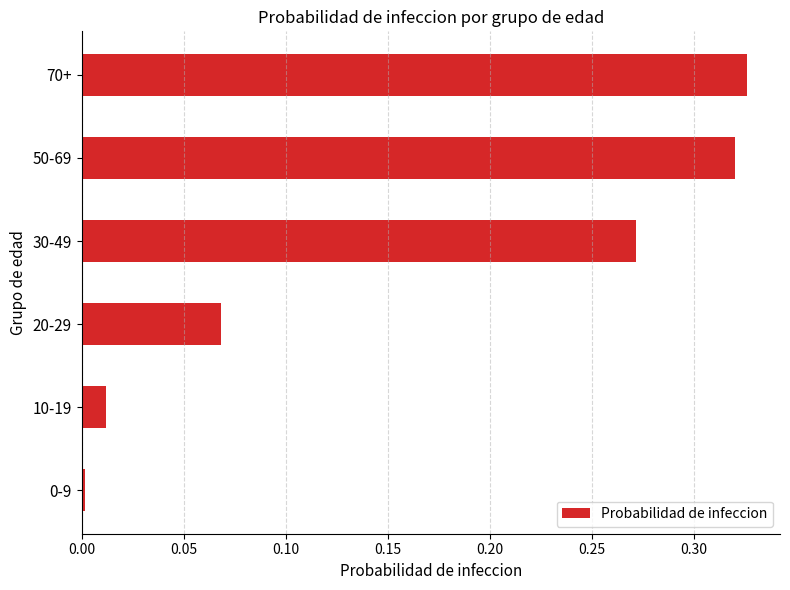

Which has a higher value, 50-69 or 10-19?

50-69